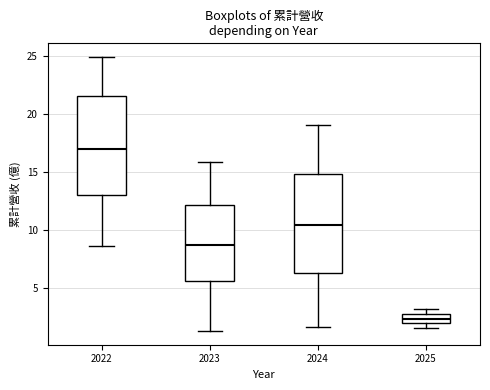

Where is the upper edge of the box at x = 2023 on the y-axis? The values are not printed on the chart, so give them approximately, as read against the axis.

12.0